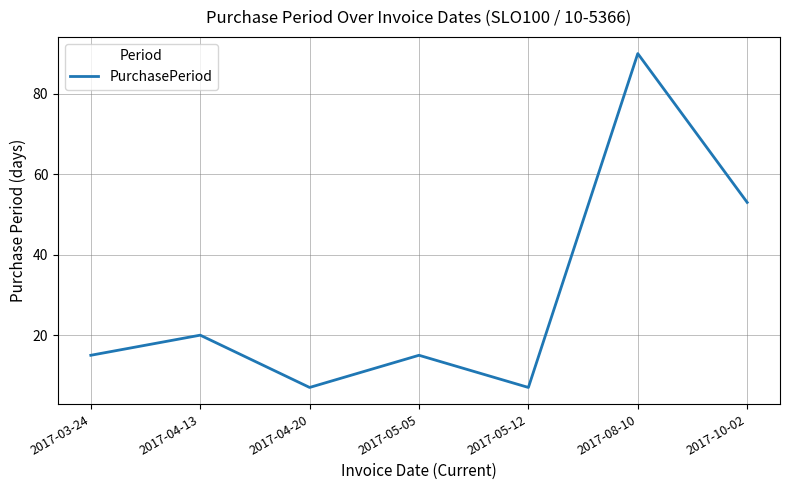

What is the difference between the values at 2017-05-12 and 2017-03-24?

8